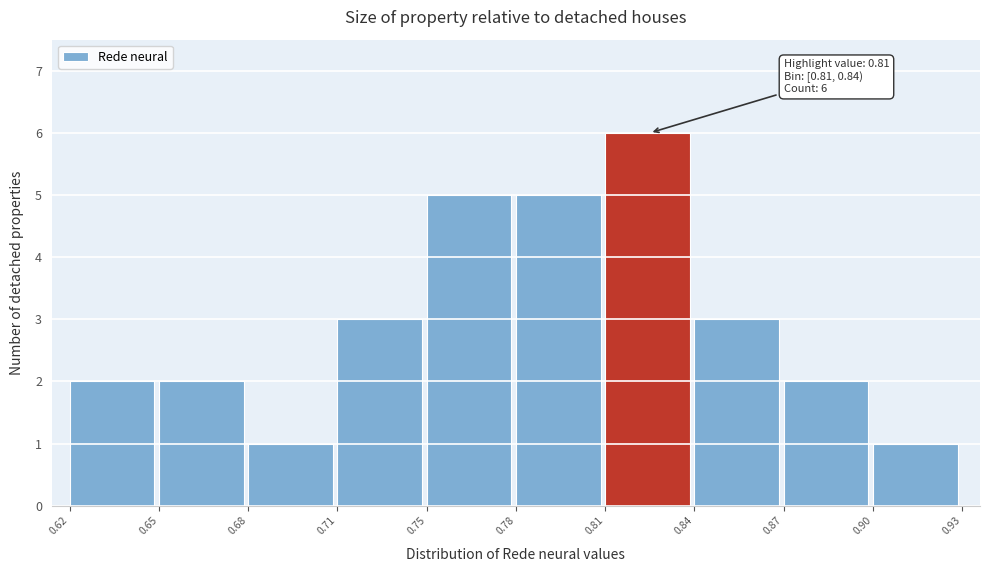

Reading left to right, what are all the values shown in this chart?

0.62=2	0.65=2	0.68=1	0.71=3	0.75=5	0.78=5	0.81=6	0.84=3	0.87=2	0.90=1